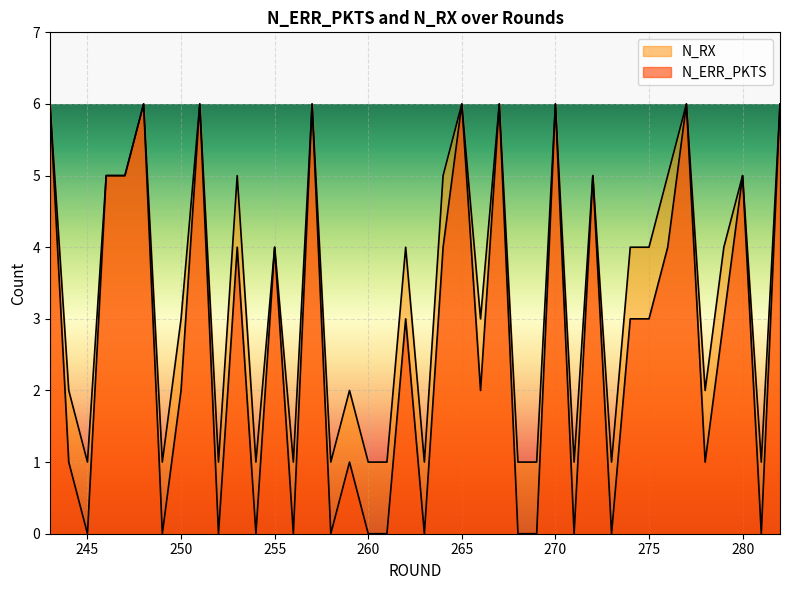

Which series has the largest total across all categories?

N_RX